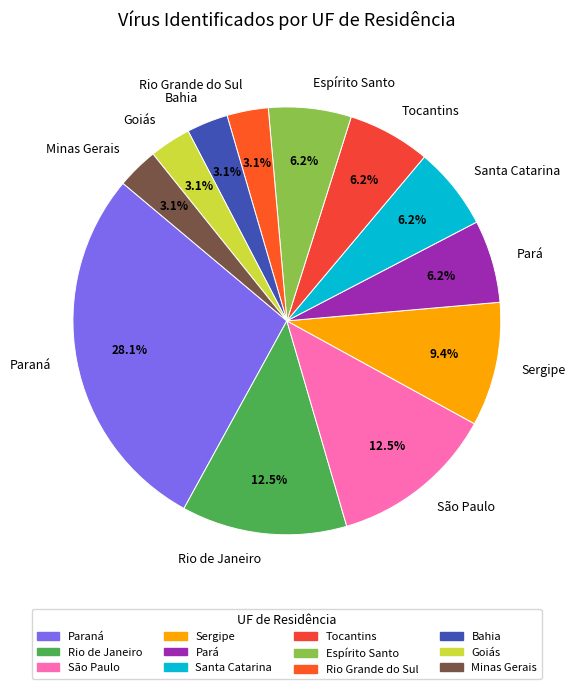

Is Espírito Santo the majority of the pie?

No